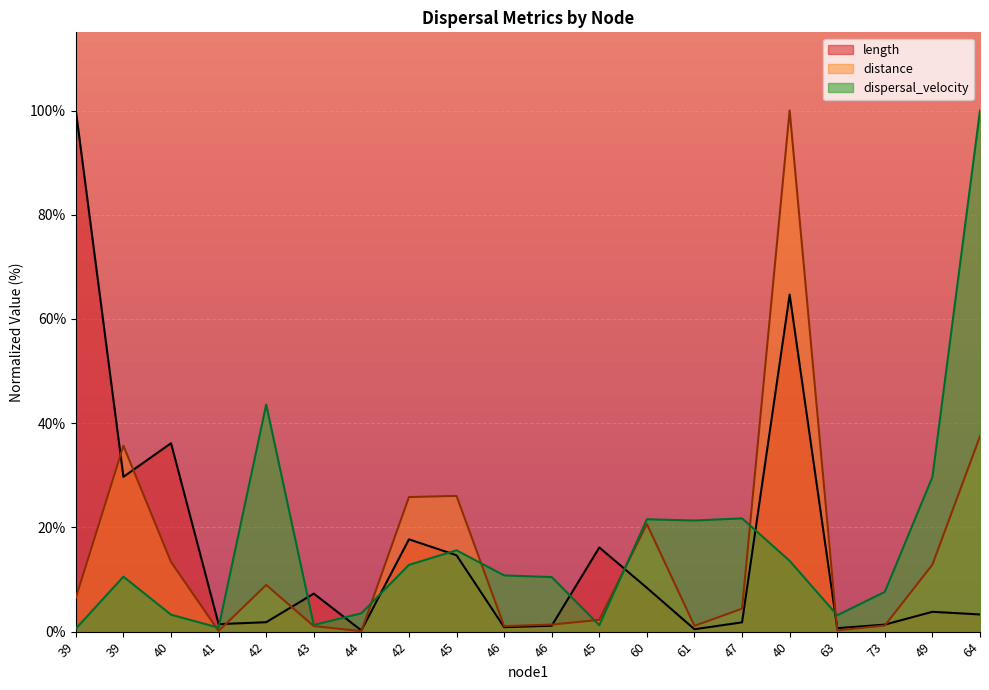

Count the number of data series in this chart.

3